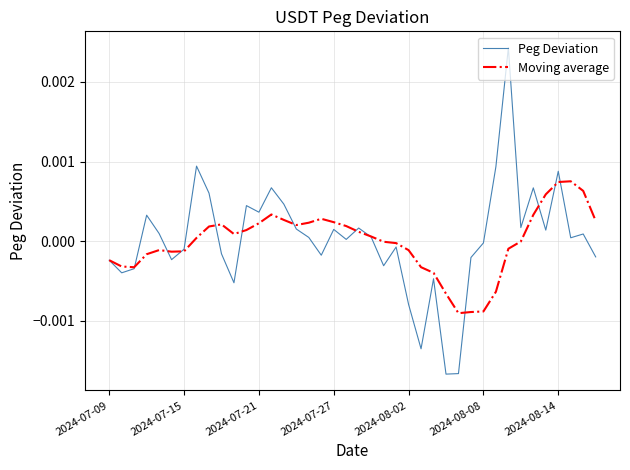

Which series has the largest range (max minus min)?

Peg Deviation